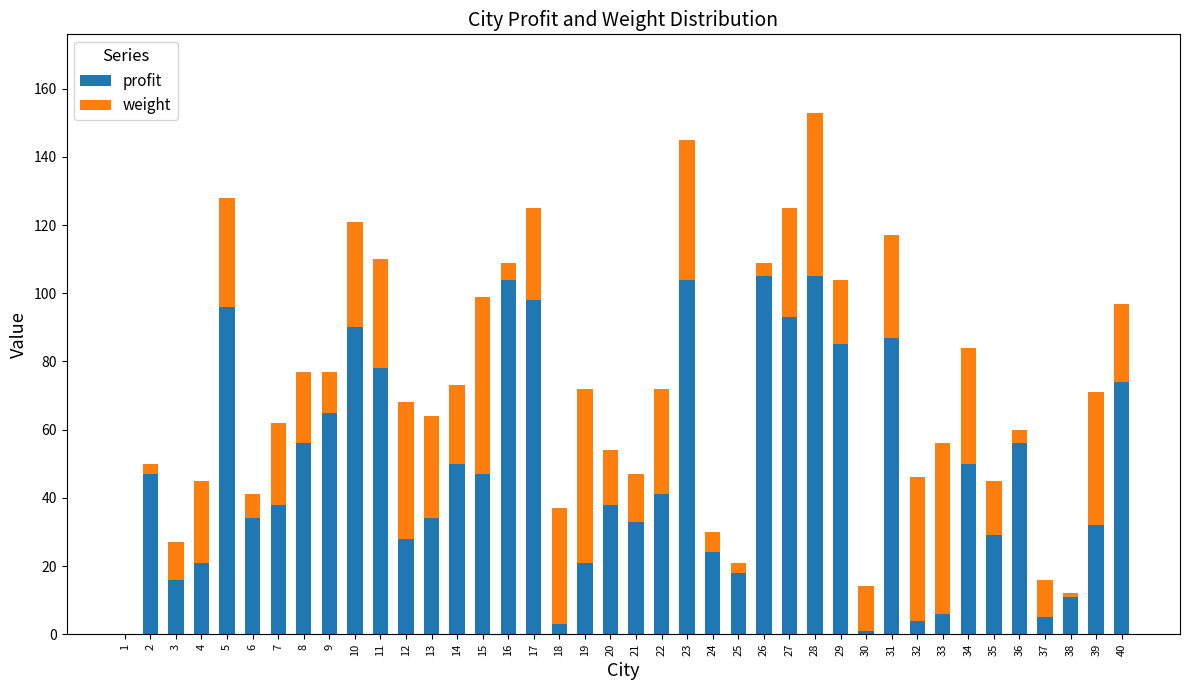

What is the maximum value for profit?

105